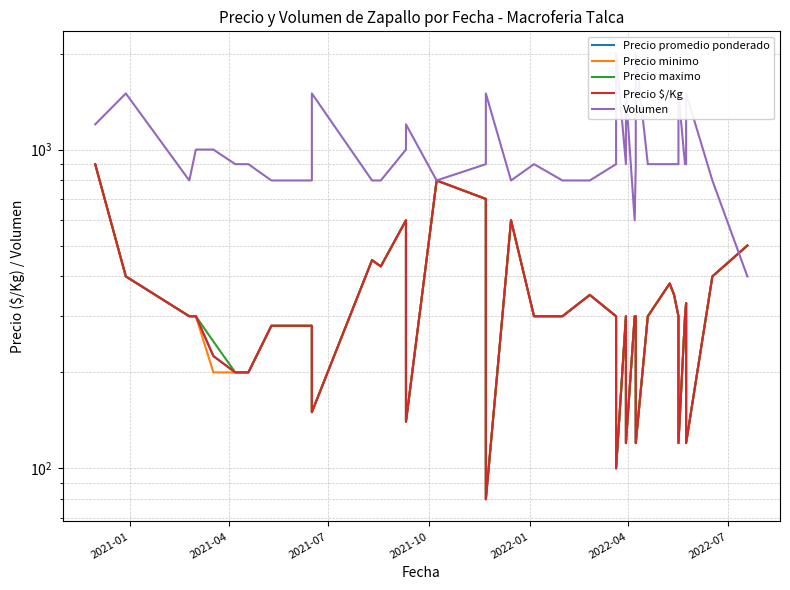

What is the difference between the maximum and minimum values in the Precio maximo series?

820